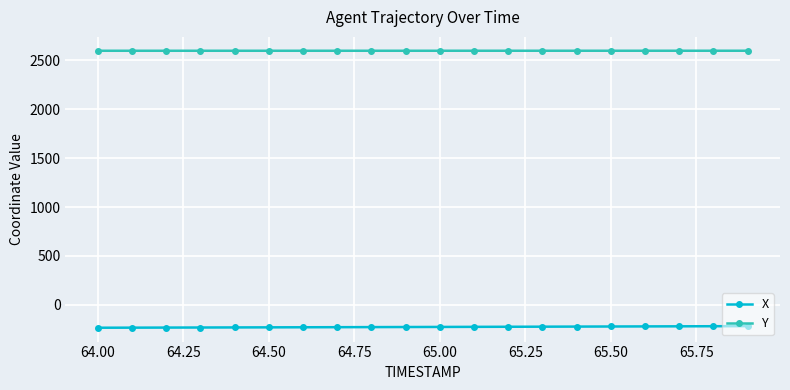

At how many categories does at least one series exceed 1165?

20